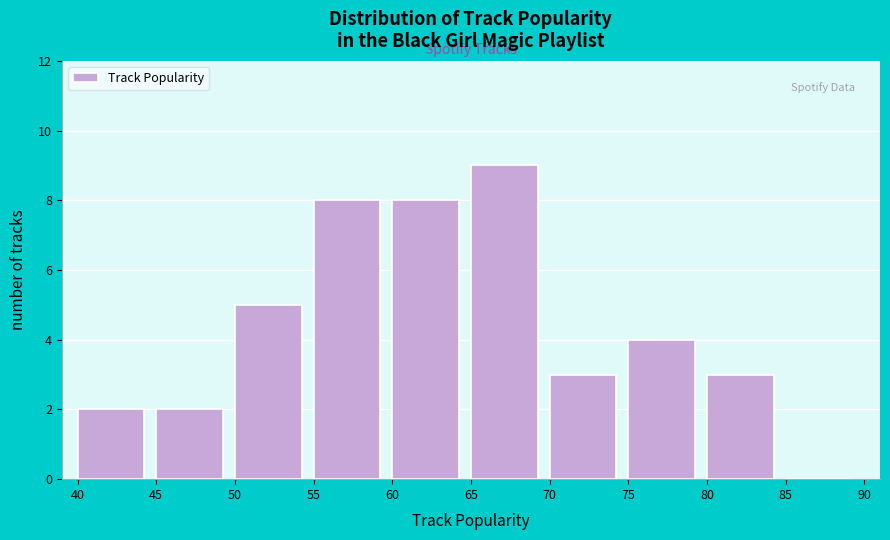

How tall is the bar that spans 40 to 45 on the x-axis? The values are not printed on the chart, so give them approximately, as read against the axis.

2